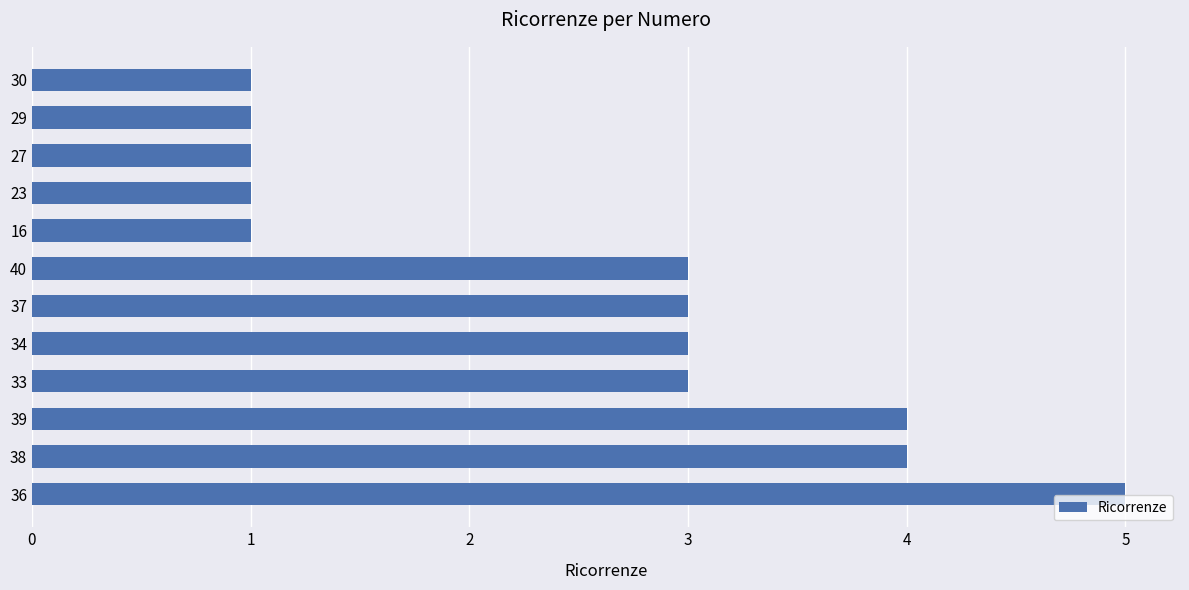

What is the ratio of the value at 23 to the value at 34?

0.3